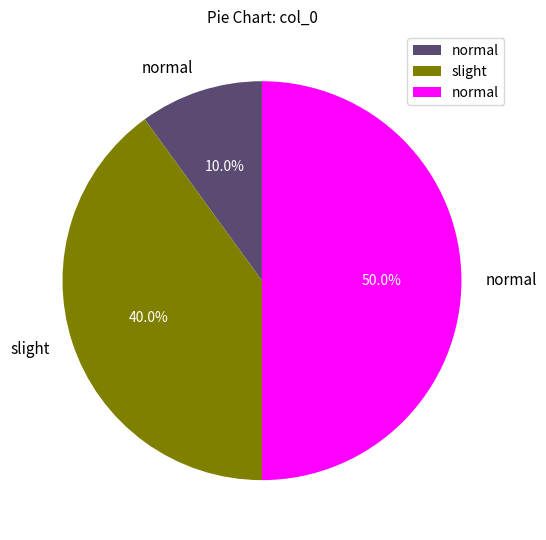

How many slices are in this pie chart?

3